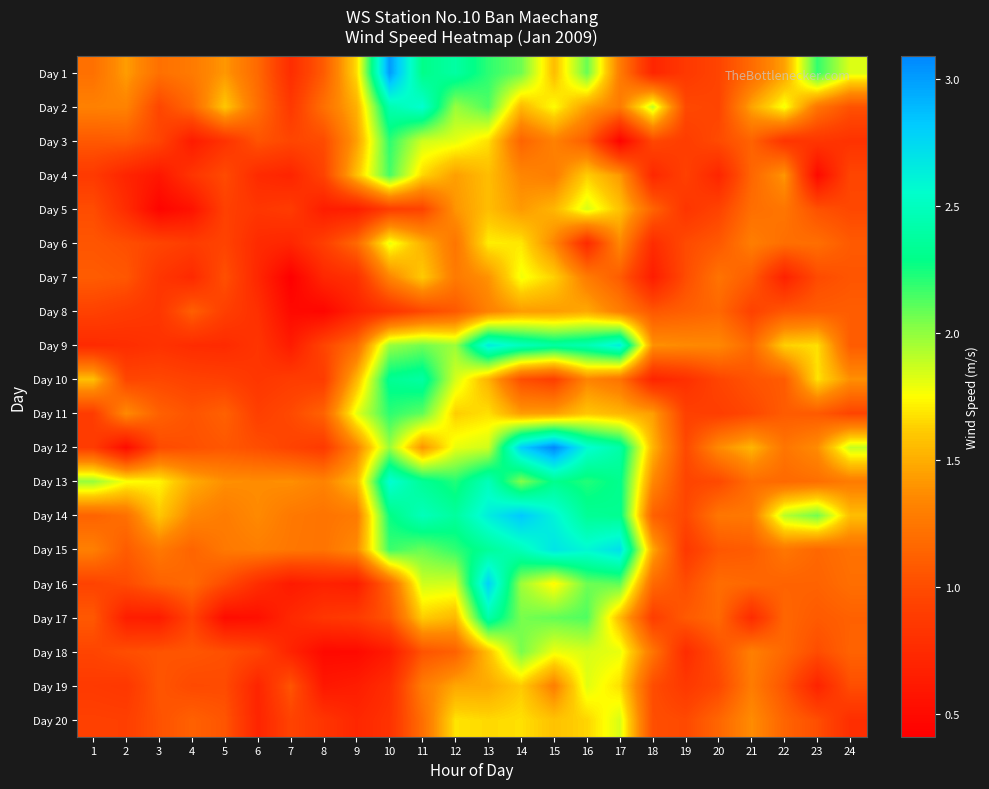

Reading left to right, transcribe all the data shown in this chart.

Day 1: 1=1.2	2=1.4	3=1.2	4=1.3	5=1.4	6=1.2	7=0.8	8=1.1	9=1.7	10=3.0	11=2.3	12=2.4	13=2.2	14=2.1	15=1.6	16=2.1	17=1.3	18=0.7	19=0.9	20=0.9	21=1.2	22=1.4	23=2.2	24=1.8
Day 2: 1=1.3	2=1.3	3=1.0	4=1.2	5=1.6	6=1.2	7=0.9	8=1.2	9=1.5	10=2.4	11=2.6	12=2.0	13=2.1	14=1.5	15=1.8	16=1.4	17=1.3	18=1.9	19=1.0	20=0.9	21=1.5	22=1.8	23=1.2	24=1.0
Day 3: 1=1.1	2=1.1	3=0.9	4=0.6	5=0.8	6=1.0	7=1.0	8=1.0	9=1.4	10=2.2	11=1.9	12=1.8	13=1.7	14=1.1	15=1.3	16=1.1	17=0.4	18=1.0	19=0.9	20=1.0	21=1.1	22=0.8	23=0.8	24=0.8
Day 4: 1=0.9	2=0.7	3=0.6	4=0.8	5=1.0	6=0.8	7=0.7	8=0.9	9=1.6	10=2.1	11=1.6	12=1.4	13=1.6	14=1.3	15=1.3	16=1.6	17=1.4	18=0.7	19=0.9	20=0.7	21=1.1	22=1.4	23=0.5	24=1.0
Day 5: 1=1.0	2=0.8	3=0.5	4=0.6	5=0.9	6=0.8	7=0.9	8=0.6	9=0.7	10=0.9	11=0.9	12=1.4	13=1.6	14=1.4	15=1.5	16=1.8	17=1.6	18=1.1	19=0.8	20=0.9	21=1.2	22=1.2	23=1.0	24=1.0
Day 6: 1=1.1	2=1.0	3=0.9	4=0.9	5=0.9	6=0.8	7=0.7	8=0.9	9=1.2	10=1.8	11=1.5	12=1.2	13=1.7	14=1.7	15=1.3	16=0.8	17=1.4	18=0.8	19=1.0	20=1.1	21=1.3	22=1.2	23=1.2	24=1.1
Day 7: 1=1.1	2=1.1	3=0.8	4=0.7	5=1.0	6=0.7	7=0.4	8=0.7	9=0.8	10=1.3	11=1.6	12=1.3	13=1.4	14=1.8	15=1.6	16=1.3	17=1.1	18=0.6	19=1.0	20=1.2	21=1.1	22=0.7	23=1.0	24=1.1
Day 8: 1=0.9	2=0.9	3=0.8	4=1.1	5=0.9	6=0.8	7=0.5	8=0.5	9=0.7	10=0.8	11=1.0	12=1.1	13=1.3	14=1.4	15=1.4	16=1.5	17=1.3	18=1.1	19=1.1	20=1.2	21=0.9	22=1.1	23=1.1	24=1.1
Day 9: 1=0.8	2=0.8	3=0.8	4=0.8	5=0.8	6=0.8	7=0.6	8=0.9	9=1.2	10=2.0	11=2.1	12=2.0	13=2.7	14=2.5	15=2.4	16=2.5	17=2.6	18=1.4	19=1.4	20=1.4	21=1.2	22=1.6	23=1.7	24=1.1
Day 10: 1=1.6	2=1.0	3=1.0	4=0.9	5=0.9	6=0.8	7=0.9	8=0.9	9=1.5	10=2.3	11=2.4	12=1.9	13=1.5	14=1.0	15=0.9	16=1.3	17=1.2	18=0.7	19=0.8	20=0.9	21=1.0	22=1.1	23=1.7	24=1.4
Day 11: 1=0.9	2=1.4	3=1.1	4=1.0	5=1.1	6=0.9	7=1.0	8=1.1	9=1.8	10=2.2	11=2.1	12=1.6	13=1.7	14=1.4	15=1.4	16=1.6	17=1.5	18=1.4	19=0.9	20=0.9	21=1.0	22=1.1	23=1.1	24=0.9
Day 12: 1=0.9	2=0.5	3=1.0	4=1.0	5=1.1	6=1.0	7=0.9	8=0.9	9=1.3	10=2.0	11=1.4	12=1.8	13=1.9	14=2.8	15=3.1	16=2.6	17=2.4	18=1.5	19=1.0	20=1.4	21=1.5	22=1.2	23=1.4	24=1.9
Day 13: 1=2.0	2=1.8	3=1.7	4=1.5	5=1.4	6=1.4	7=1.4	8=1.3	9=1.5	10=2.6	11=2.3	12=2.2	13=2.5	14=2.0	15=2.3	16=2.2	17=2.3	18=1.4	19=0.9	20=1.0	21=1.2	22=1.2	23=1.2	24=1.3
Day 14: 1=1.1	2=1.2	3=1.6	4=1.3	5=1.3	6=1.4	7=1.3	8=1.2	9=1.3	10=2.3	11=2.5	12=2.4	13=2.6	14=2.8	15=2.6	16=2.3	17=2.3	18=1.1	19=1.0	20=1.2	21=1.3	22=1.9	23=2.1	24=1.6
Day 15: 1=1.3	2=1.1	3=1.3	4=1.1	5=1.3	6=1.3	7=1.2	8=1.2	9=1.4	10=2.2	11=2.1	12=2.2	13=2.4	14=2.5	15=2.7	16=2.6	17=2.7	18=1.5	19=0.9	20=1.1	21=1.1	22=1.2	23=1.2	24=1.2
Day 16: 1=0.9	2=1.0	3=1.1	4=1.2	5=1.0	6=0.8	7=0.6	8=0.7	9=0.6	10=1.1	11=1.9	12=1.9	13=2.8	14=2.0	15=1.7	16=2.1	17=2.1	18=1.2	19=1.0	20=1.2	21=1.2	22=1.1	23=1.1	24=1.2
Day 17: 1=1.1	2=0.7	3=0.6	4=0.9	5=0.5	6=0.5	7=0.7	8=0.8	9=0.9	10=1.1	11=1.6	12=1.5	13=2.4	14=2.0	15=2.1	16=2.1	17=1.6	18=0.9	19=1.1	20=1.2	21=0.8	22=1.1	23=1.1	24=1.1
Day 18: 1=0.9	2=1.0	3=1.0	4=1.1	5=1.0	6=0.9	7=0.7	8=0.5	9=0.5	10=0.6	11=1.0	12=1.1	13=1.6	14=2.0	15=1.8	16=1.8	17=1.8	18=1.2	19=0.8	20=1.0	21=1.3	22=1.2	23=1.0	24=1.1
Day 19: 1=0.9	2=0.8	3=1.1	4=1.0	5=1.0	6=0.7	7=1.1	8=0.6	9=0.6	10=0.8	11=1.3	12=1.5	13=1.5	14=1.6	15=1.3	16=1.8	17=1.7	18=1.0	19=0.9	20=1.0	21=1.3	22=1.1	23=0.7	24=1.0
Day 20: 1=0.9	2=0.9	3=1.0	4=1.1	5=1.1	6=0.7	7=0.9	8=0.8	9=0.7	10=0.8	11=1.2	12=1.7	13=1.6	14=1.7	15=1.6	16=1.6	17=1.8	18=1.0	19=1.0	20=1.1	21=1.4	22=1.1	23=1.0	24=0.8